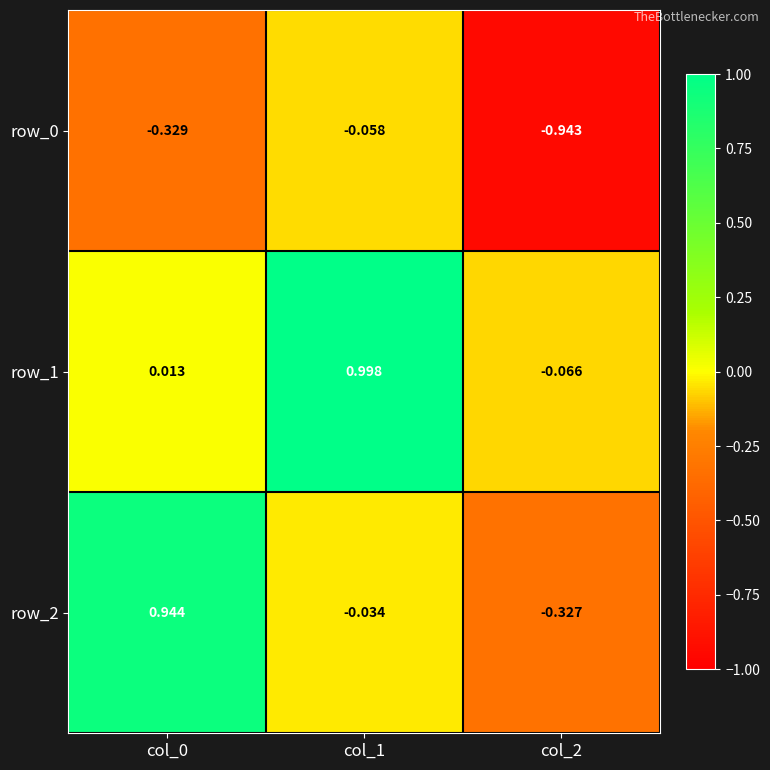

Is the value of row_2 at col_1 greater than the value of row_0 at col_1?

Yes